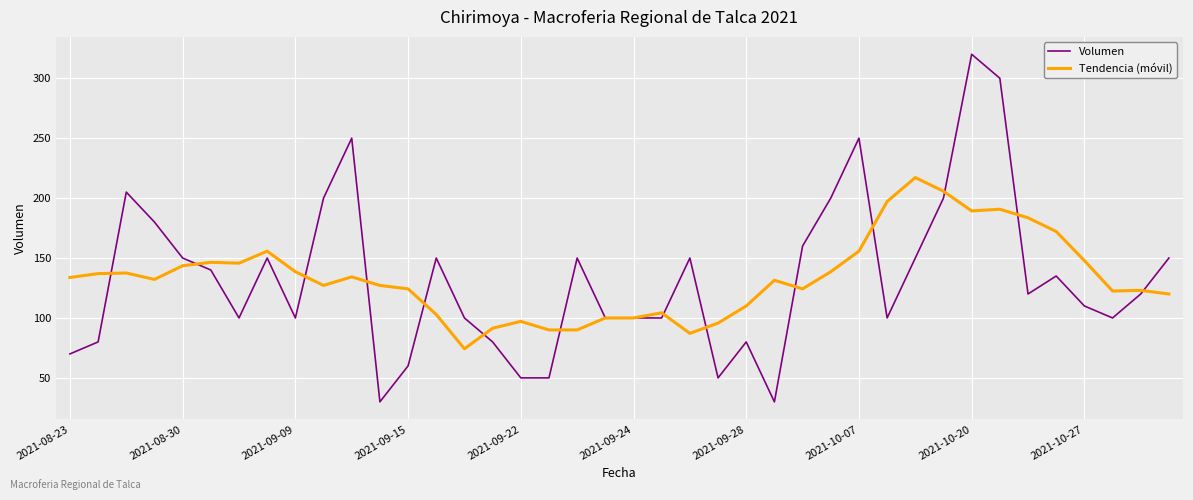

What is the smallest value displayed?

30.0